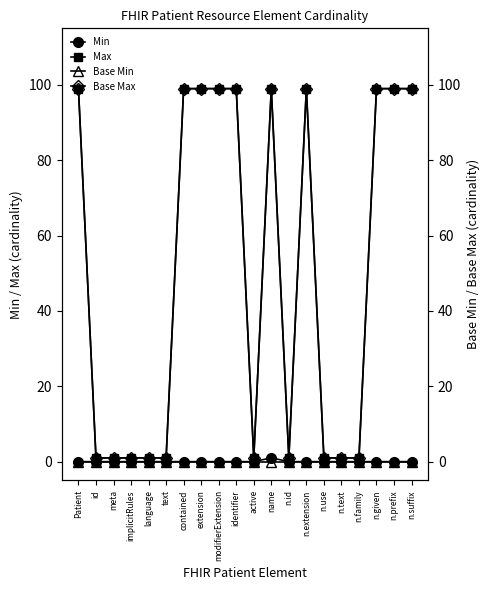

True or false: Base Max and Min cross at least once.

False